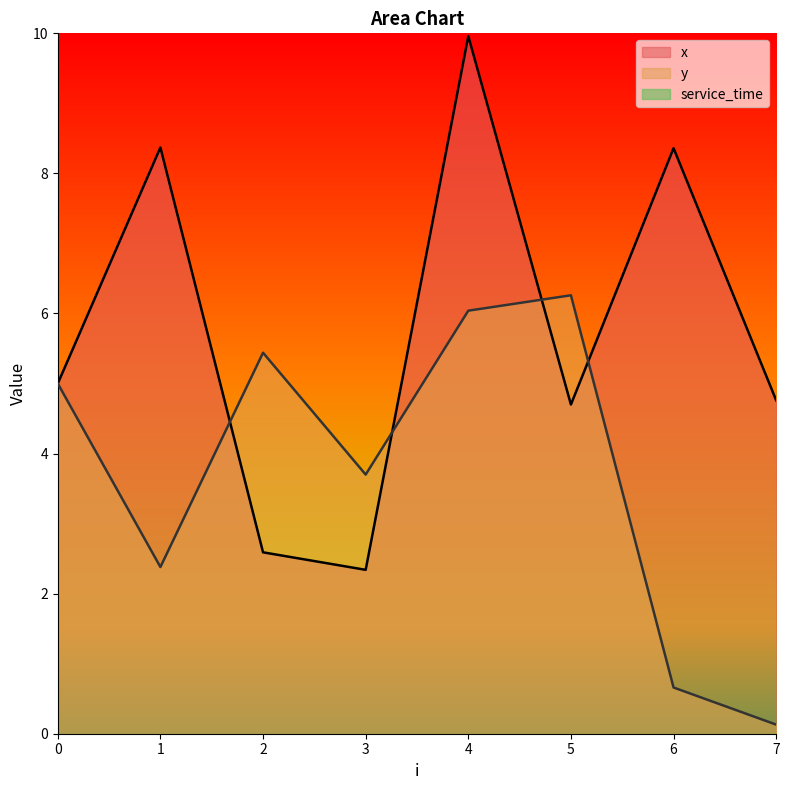

Reading right to left, list all the values displayed in this chart.

x: 4.8	8.4	4.7	10.0	2.3	2.6	8.4	5.0
y: 0.1	0.7	6.3	6.0	3.7	5.4	2.4	5.0